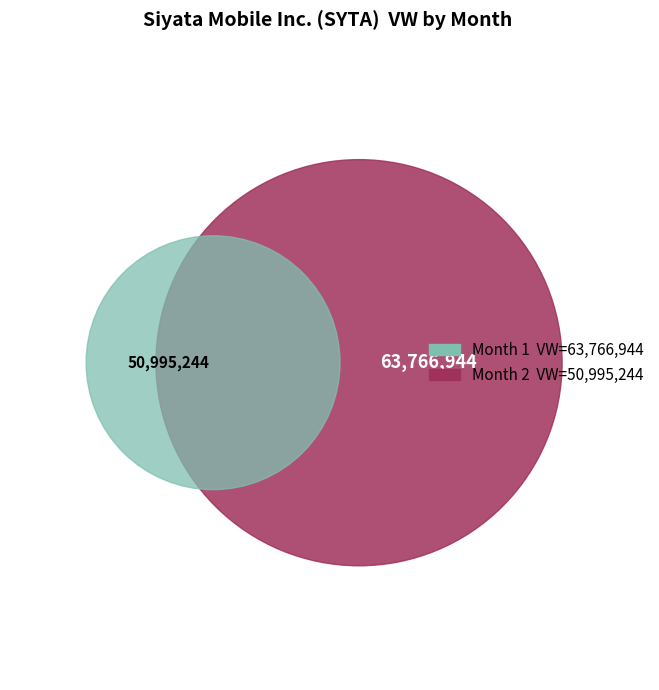

The 2 slice represents 44% of the pie. True or false?

True